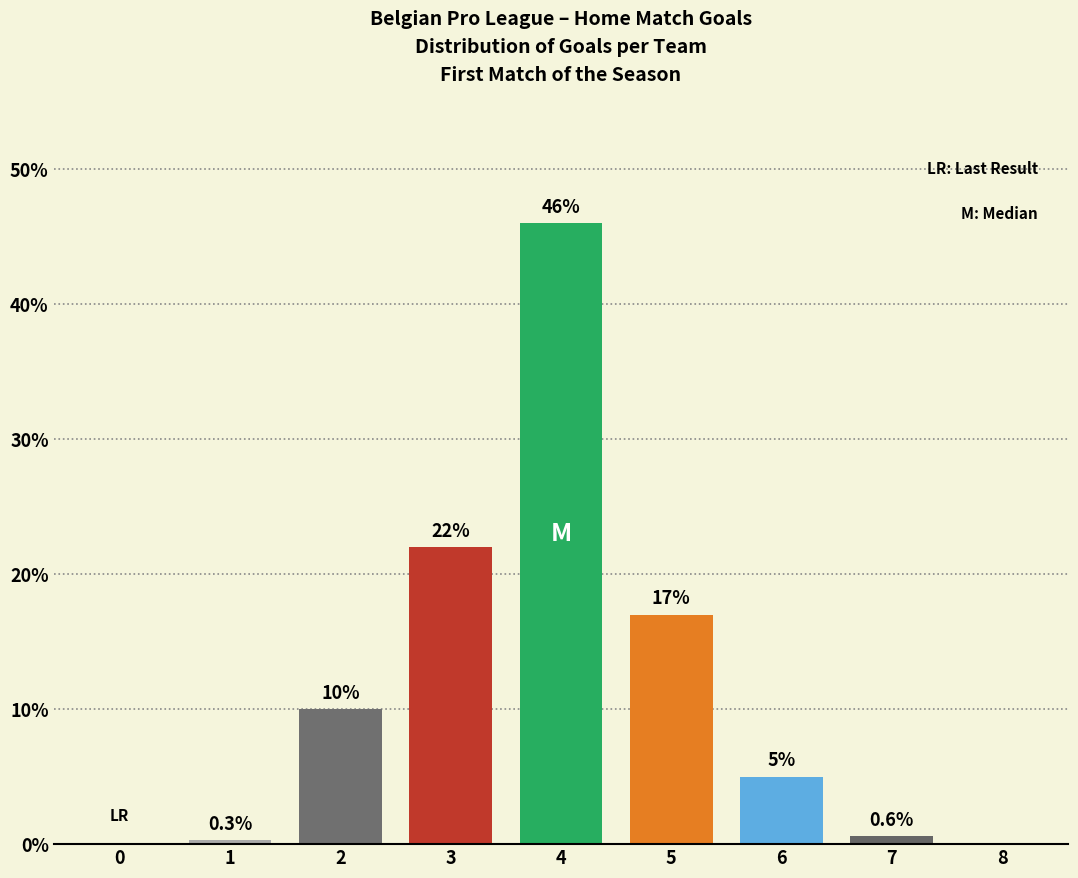

Reading left to right, extract all data points from this chart.

0.0	0.3	10.0	22.0	46.0	17.0	5.0	0.6	0.0